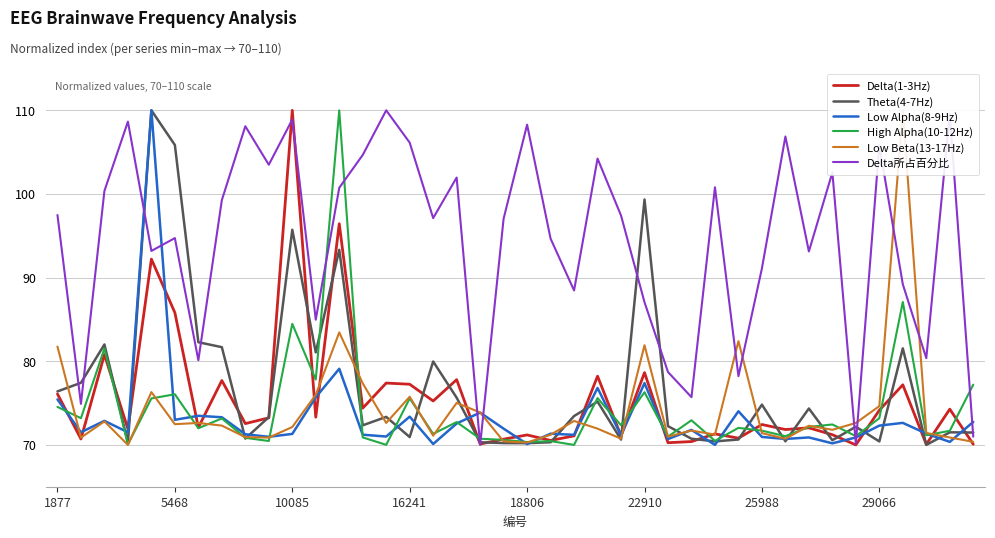

What is the approximate value of Low Beta(13-17Hz) at 23?

71.9